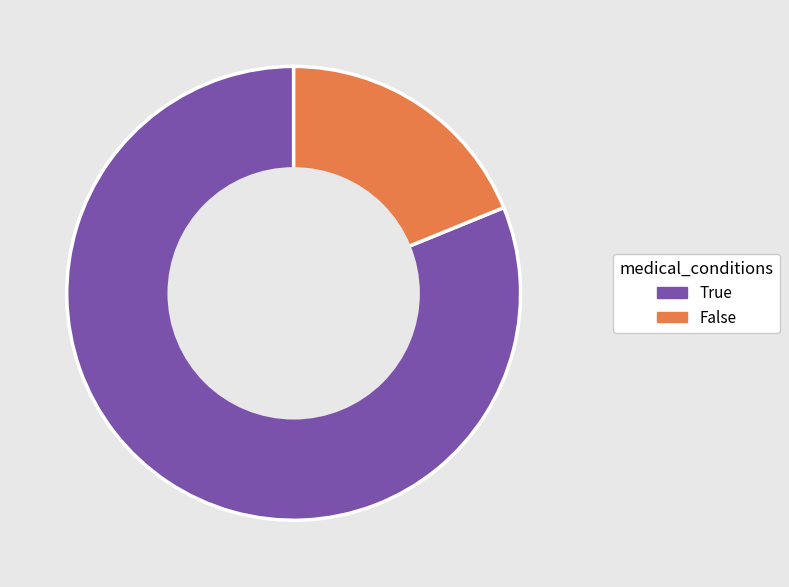

Rank the categories by value from highest to lowest.

True, False